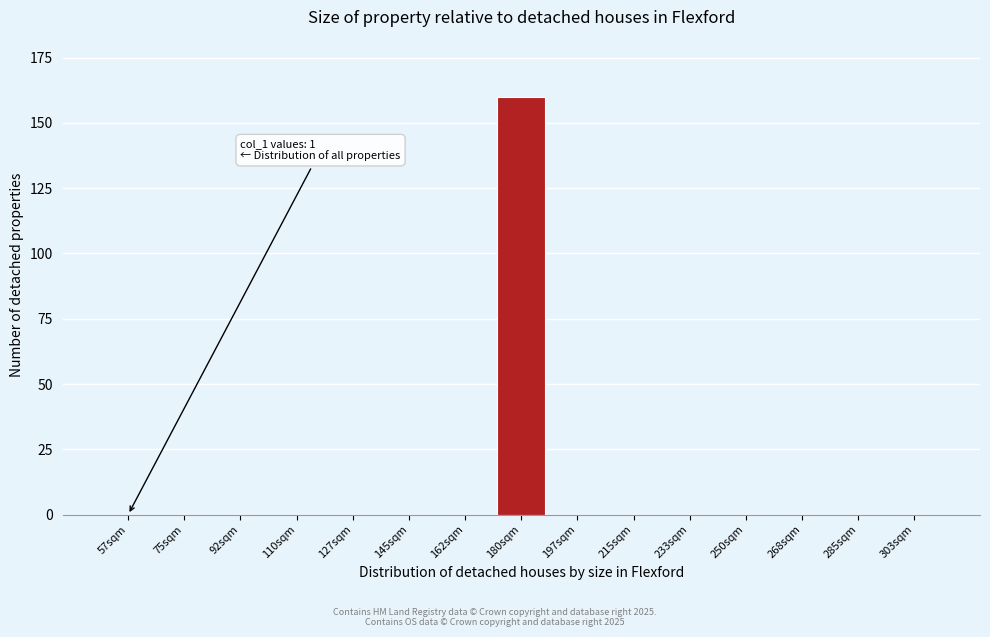

Reading left to right, list all the values displayed in this chart.

57sqm=0	75sqm=0	92sqm=0	110sqm=0	127sqm=0	145sqm=0	162sqm=0	180sqm=160	197sqm=0	215sqm=0	233sqm=0	250sqm=0	268sqm=0	285sqm=0	303sqm=0